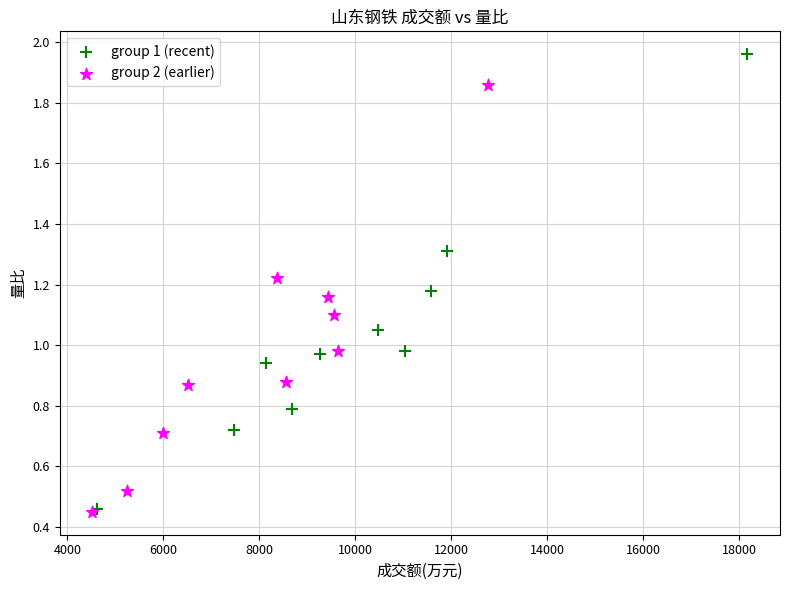

Which series contains the highest Y value?

group 1 (recent)